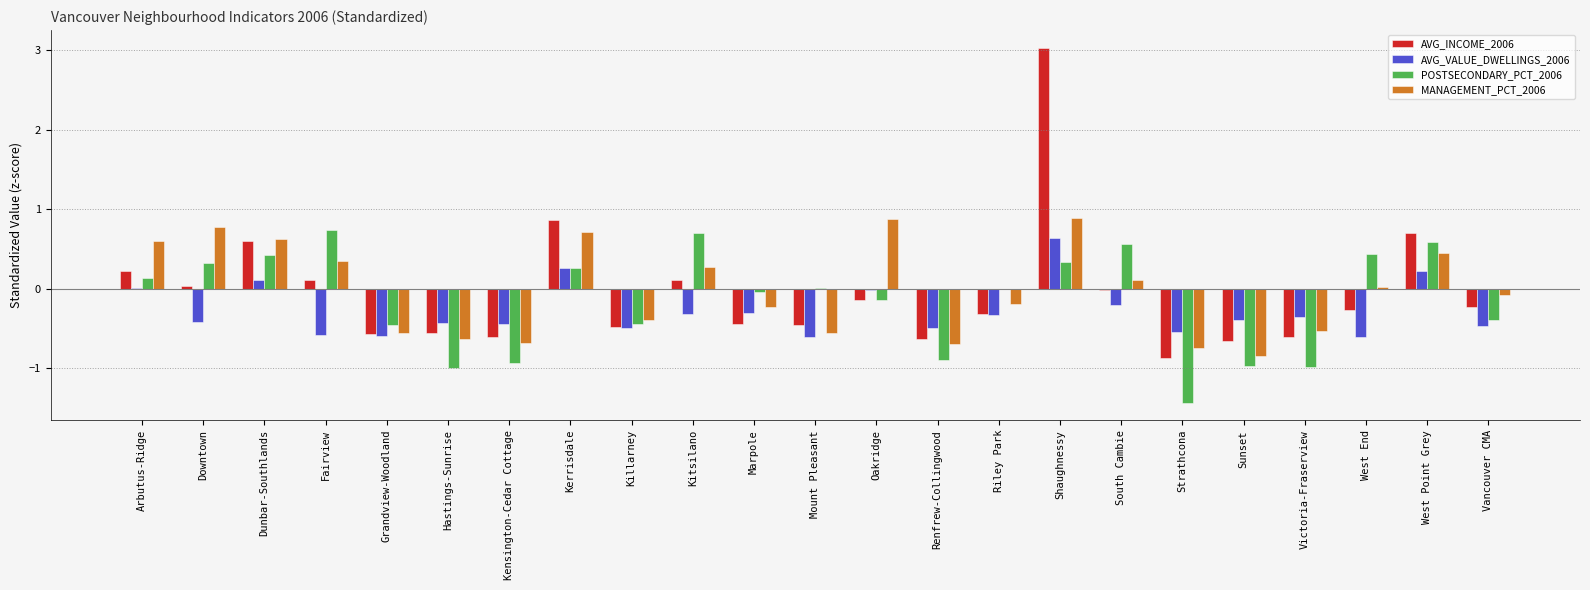

What is the sum of the MANAGEMENT_PCT_2006 values at Kitsilano and Kerrisdale?

1.0